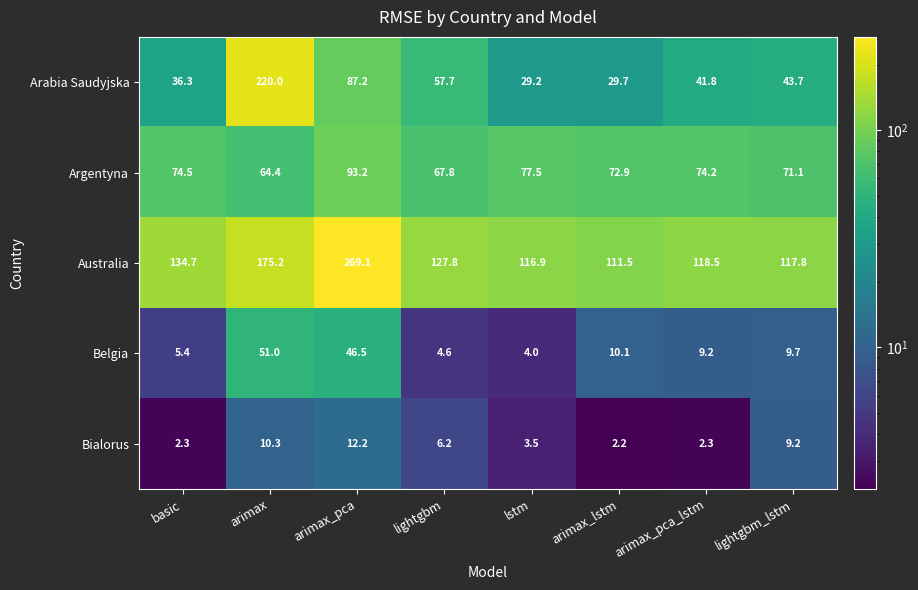

What is the smallest value displayed?

2.2